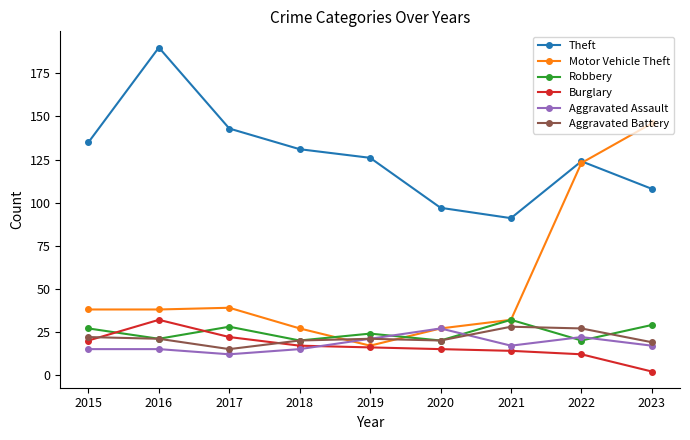

Reading left to right, extract all data points from this chart.

Theft: 135	190	143	131	126	97	91	124	108
Motor Vehicle Theft: 38	38	39	27	17	27	32	123	146
Robbery: 27	21	28	20	24	20	32	20	29
Burglary: 20	32	22	17	16	15	14	12	2
Aggravated Assault: 15	15	12	15	21	27	17	22	17
Aggravated Battery: 22	21	15	20	21	20	28	27	19